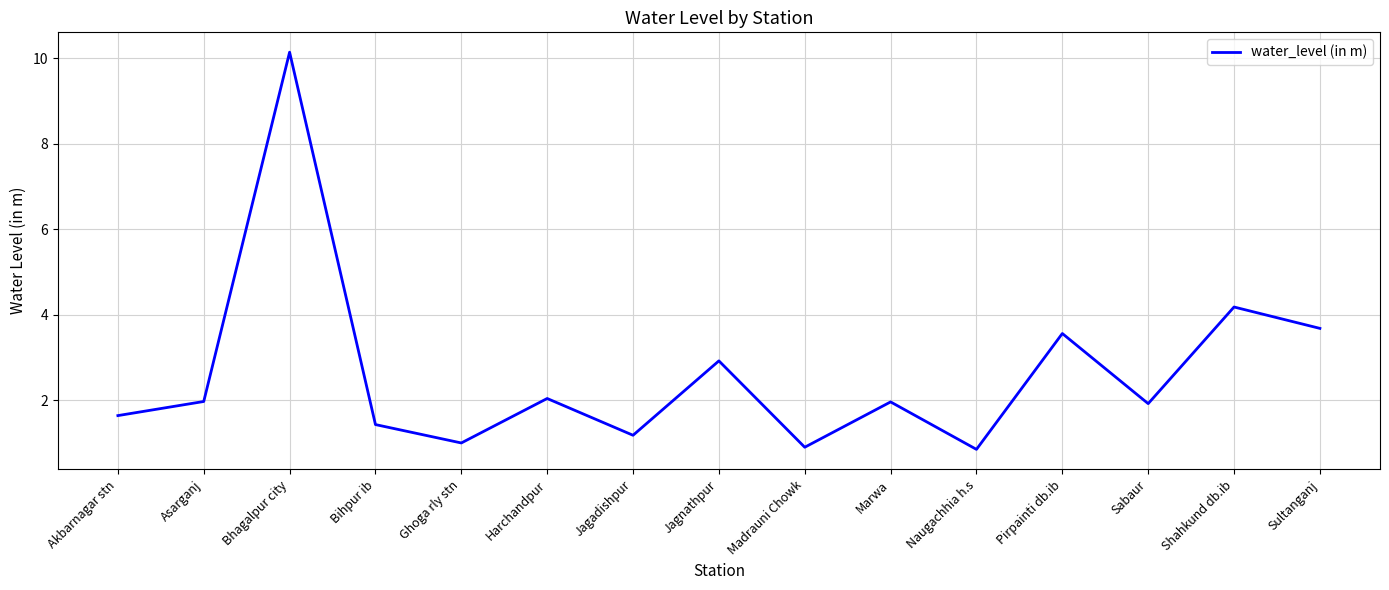

Is this an area chart (filled region under the line)?

No